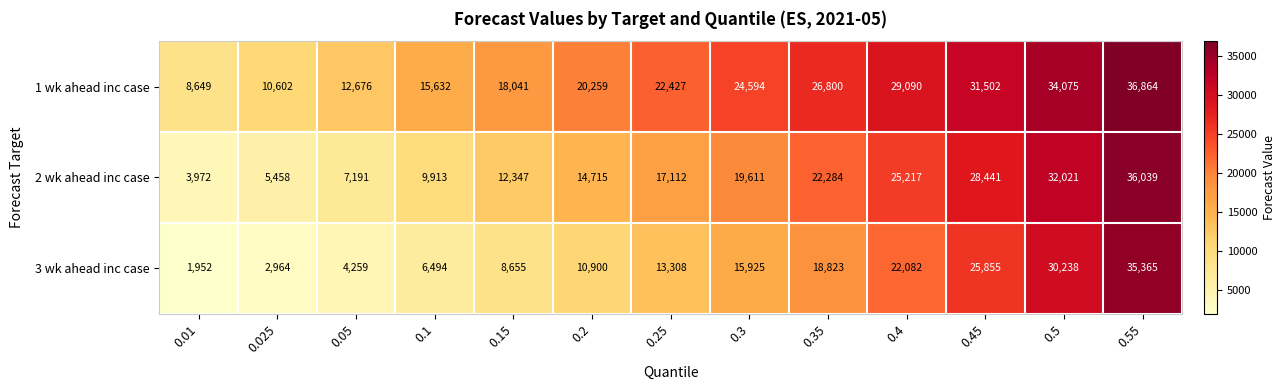

How many categories are shown in the chart?

13